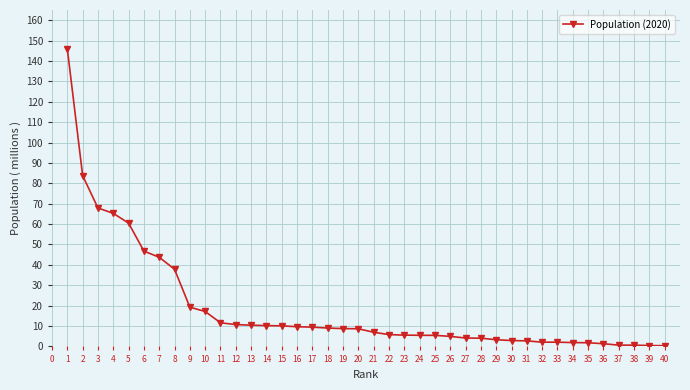

What is the sum of all values?

748.9